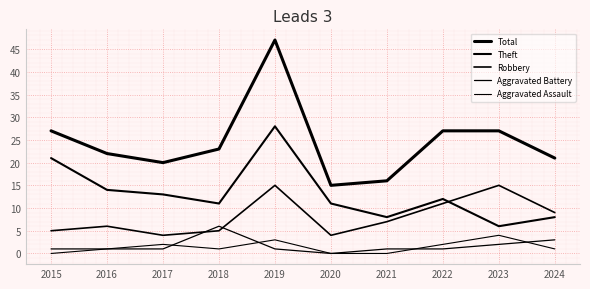

The value of Robbery at 2023 is 23. True or false?

False